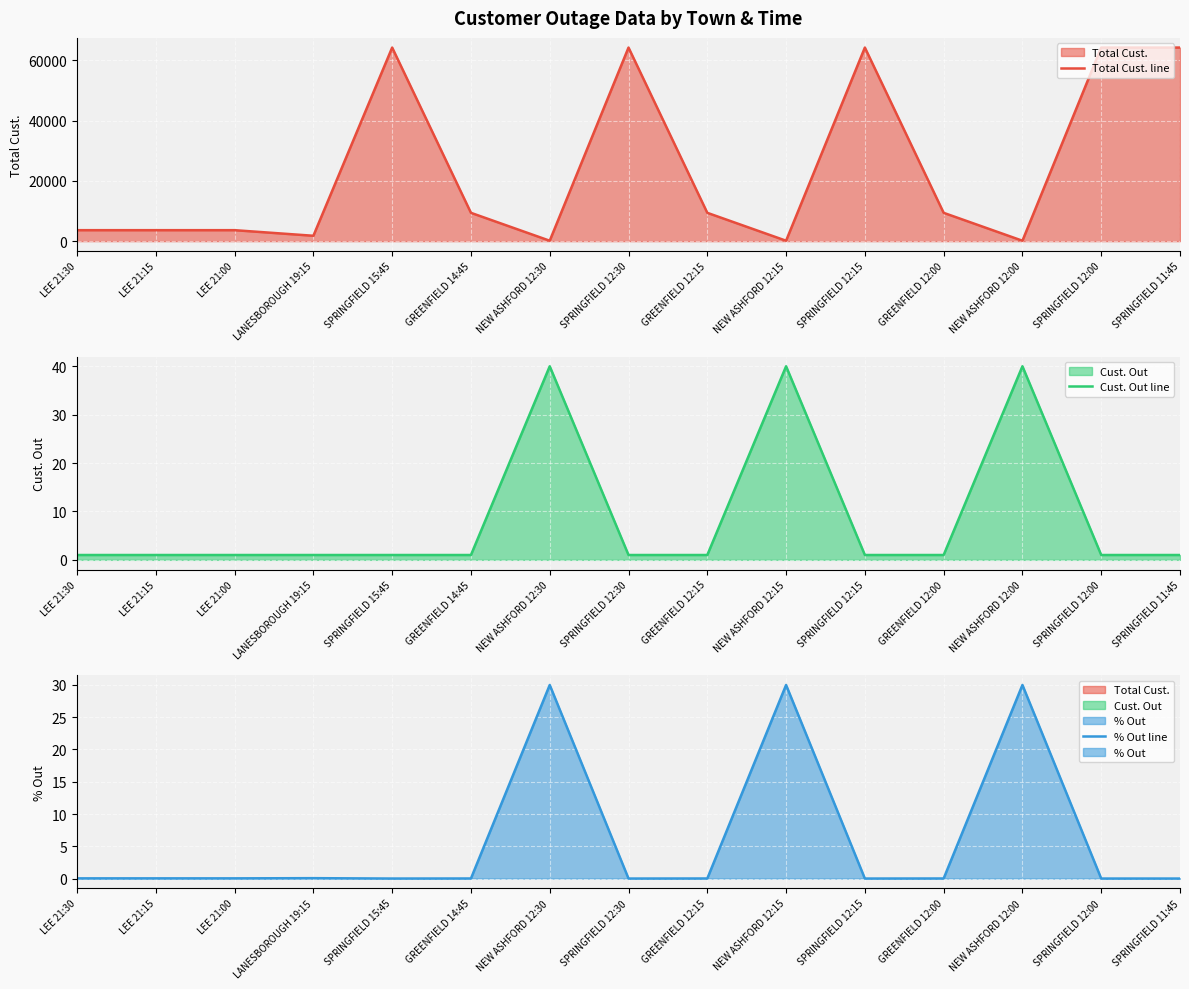

Which series has the largest range (max minus min)?

Total Cust. line